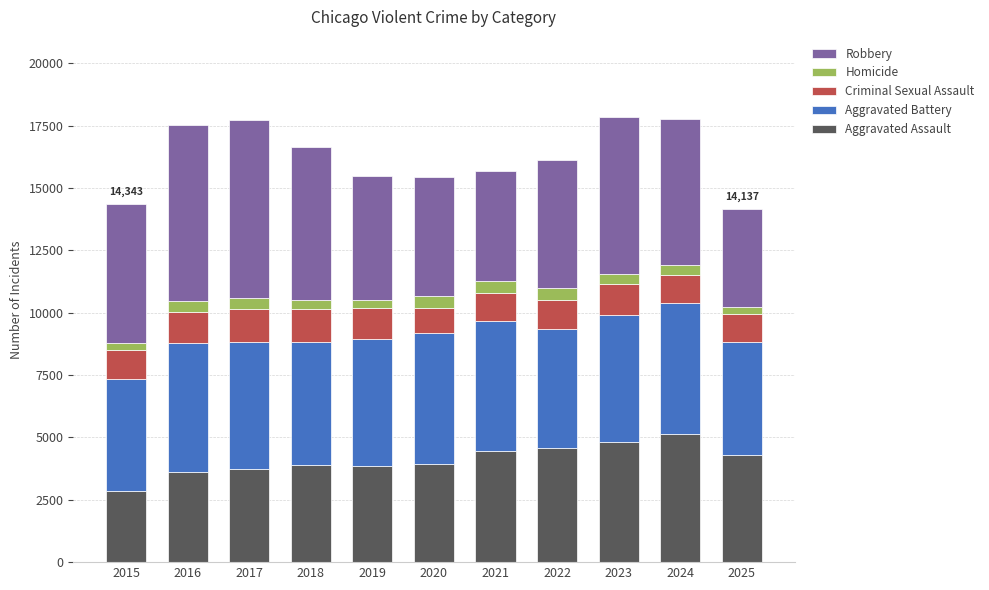

Which category has the lowest value in the Aggravated Assault series?

2015